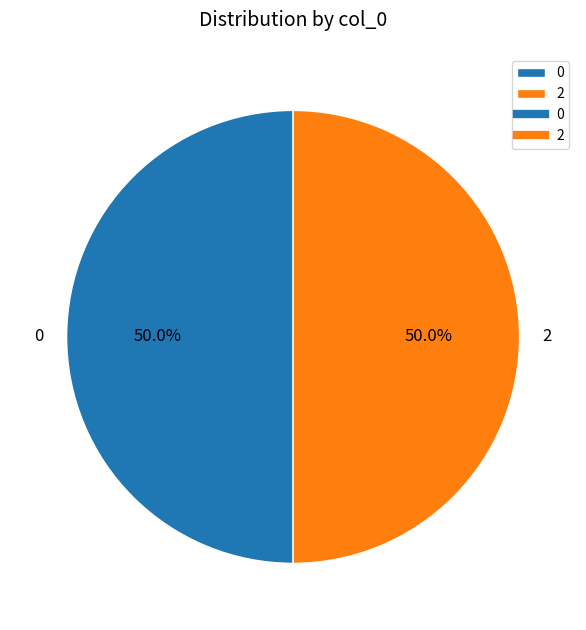

To the nearest percent, what is the average slice percentage?

50%